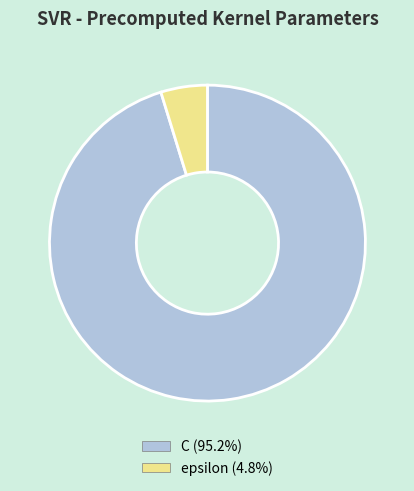

Approximately how many times larger is the value at C (95.2%) compared to epsilon (4.8%)?

20.0